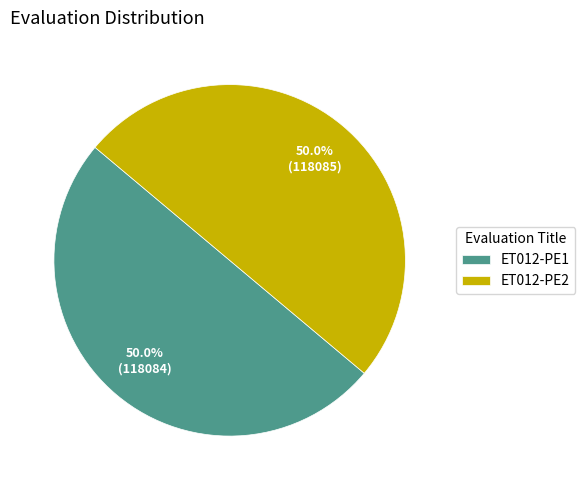

What portion of the pie excludes ET012-PE2?

50.0%